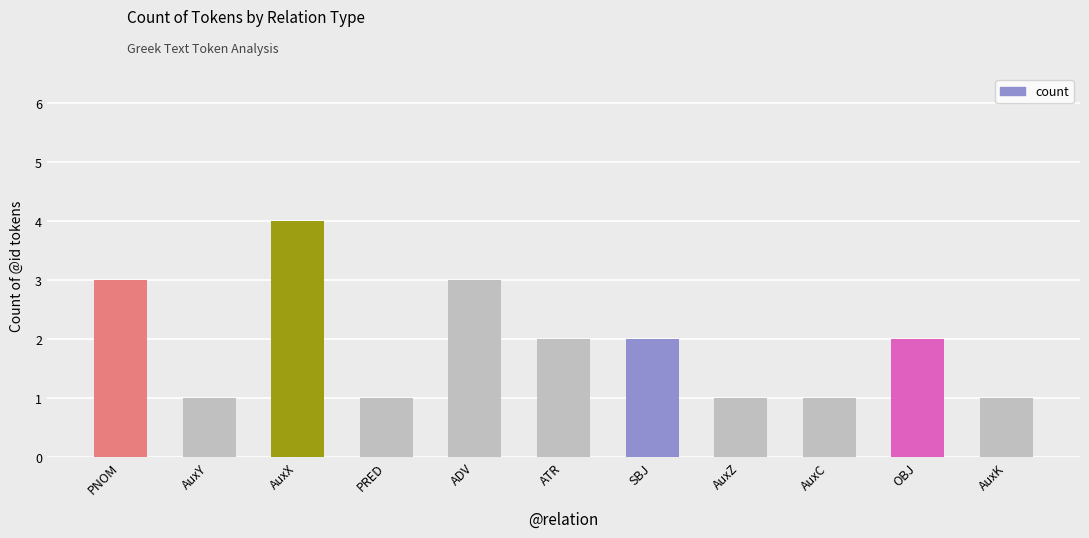

What is the change in value from AuxY to SBJ?

+1